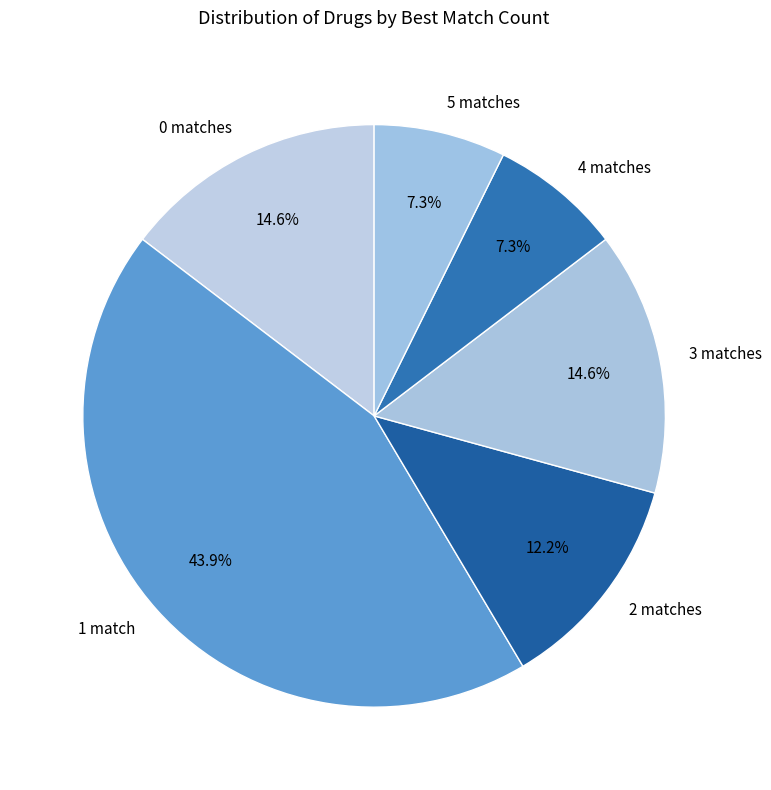

Combined, do 1 match and 5 matches account for over 50%?

Yes